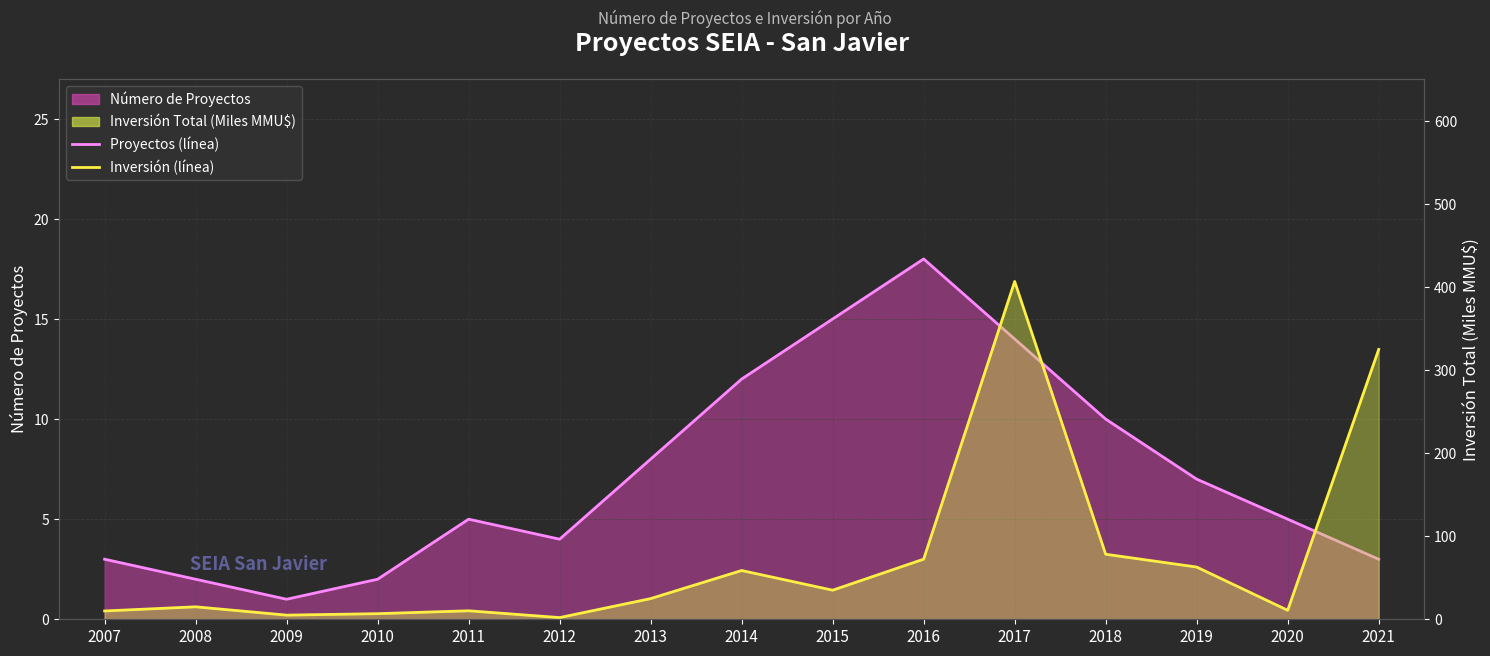

Which category has the highest value in the Inversión (línea) series?

2017